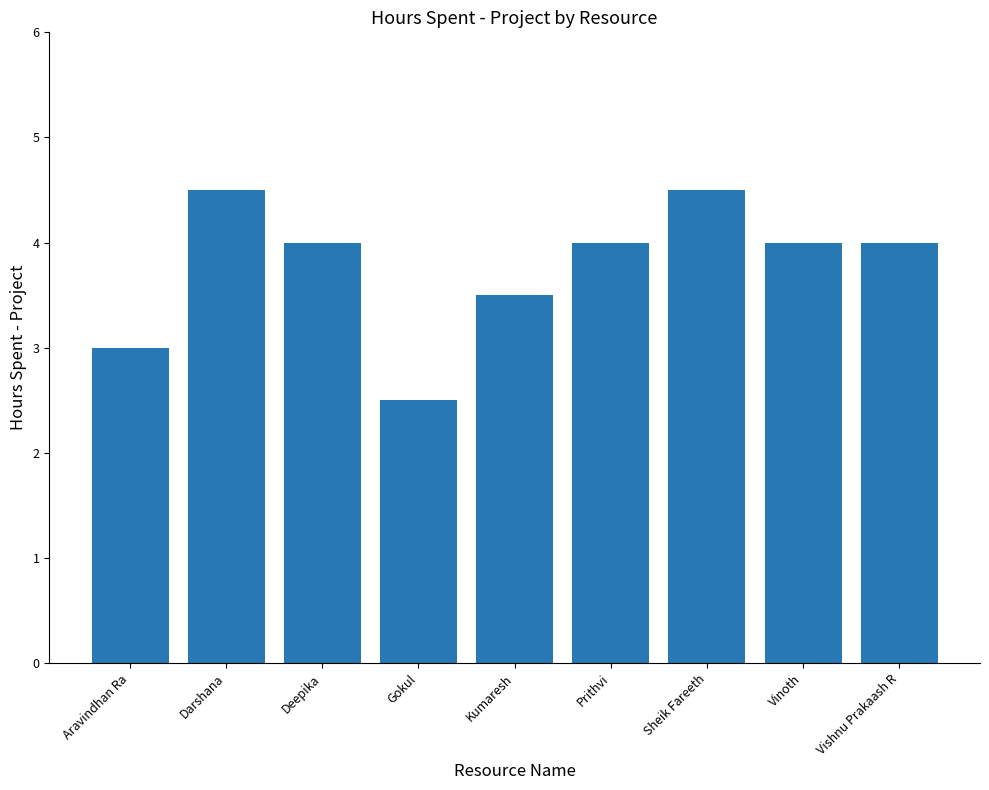

Reading left to right, transcribe all the data shown in this chart.

Aravindhan Ra=3.0	Darshana=4.5	Deepika=4.0	Gokul=2.5	Kumaresh=3.5	Prithvi=4.0	Sheik Fareeth=4.5	Vinoth=4.0	Vishnu Prakaash R=4.0